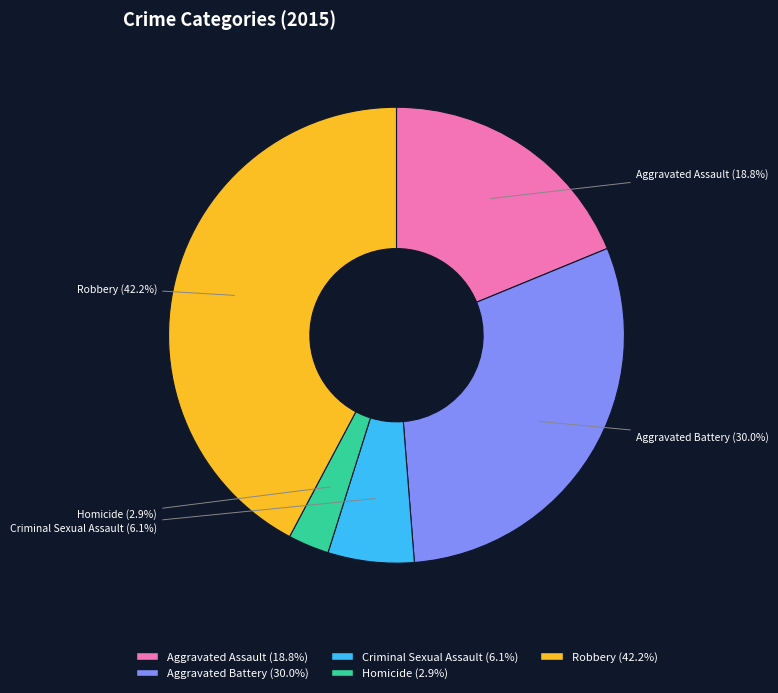

To the nearest percent, what is the combined percentage of Aggravated Assault and Robbery?

61%